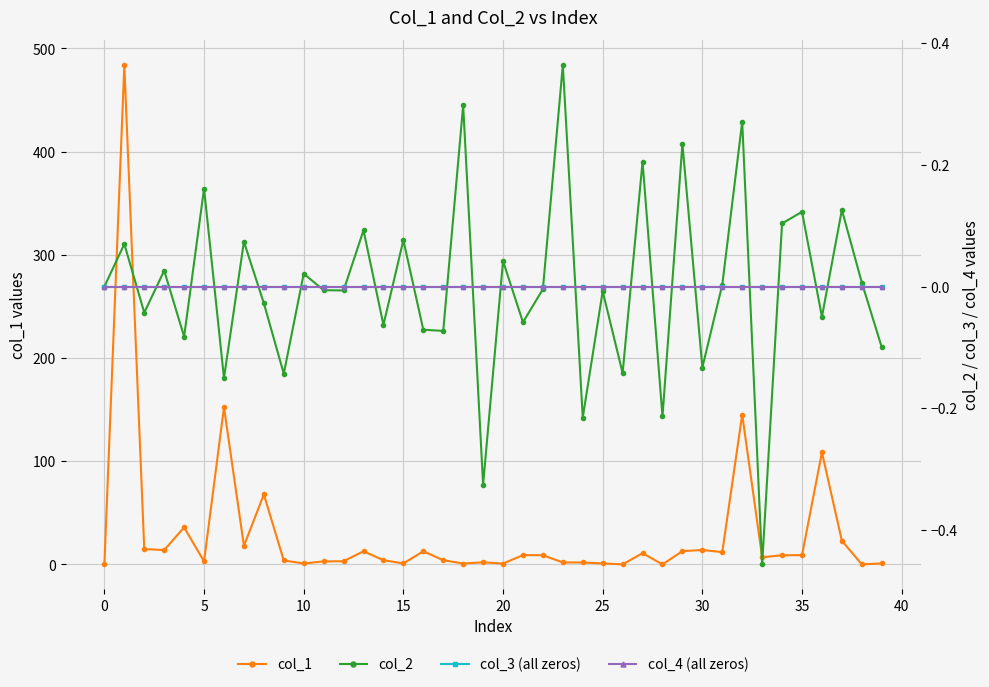

True or false: col_2 has more than 0 points higher than both neighbors.

True